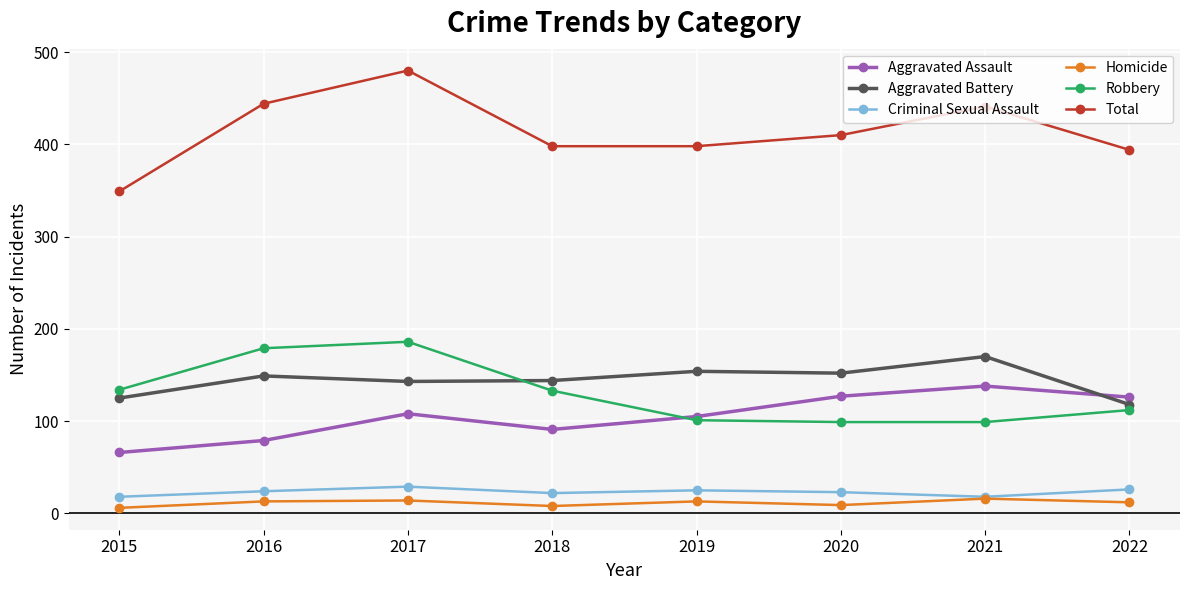

At which category does Aggravated Battery reach its first local peak?

2016